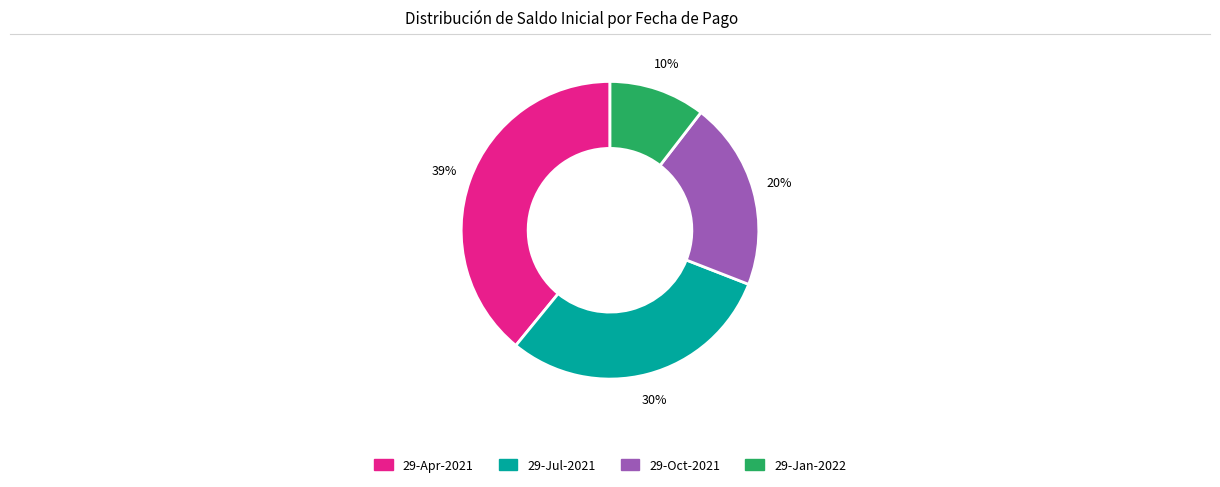

Is the sum of 29-Jan-2022 and 29-Oct-2021 greater than half?

No